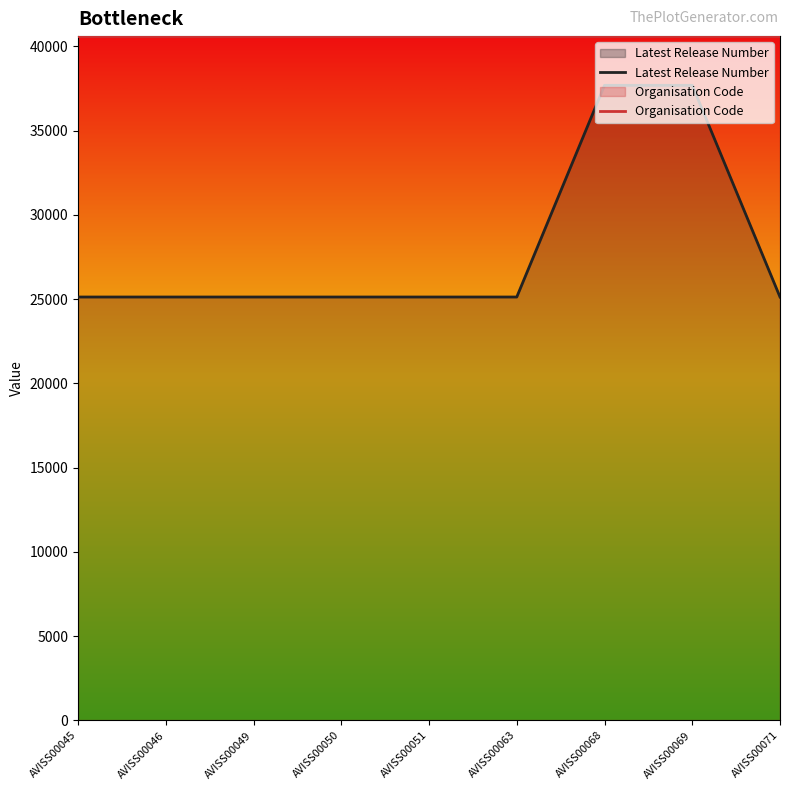

Reading left to right, extract all data points from this chart.

Latest Release Number: AVISS00045=25124.1	AVISS00046=25124.1	AVISS00049=25124.1	AVISS00050=25124.1	AVISS00051=25124.1	AVISS00063=25124.1	AVISS00068=37686.1	AVISS00069=37686.1	AVISS00071=25124.1
Organisation Code: AVISS00045=40601.0	AVISS00046=40601.0	AVISS00049=40601.0	AVISS00050=40601.0	AVISS00051=40601.0	AVISS00063=40601.0	AVISS00068=40601.0	AVISS00069=40601.0	AVISS00071=40601.0